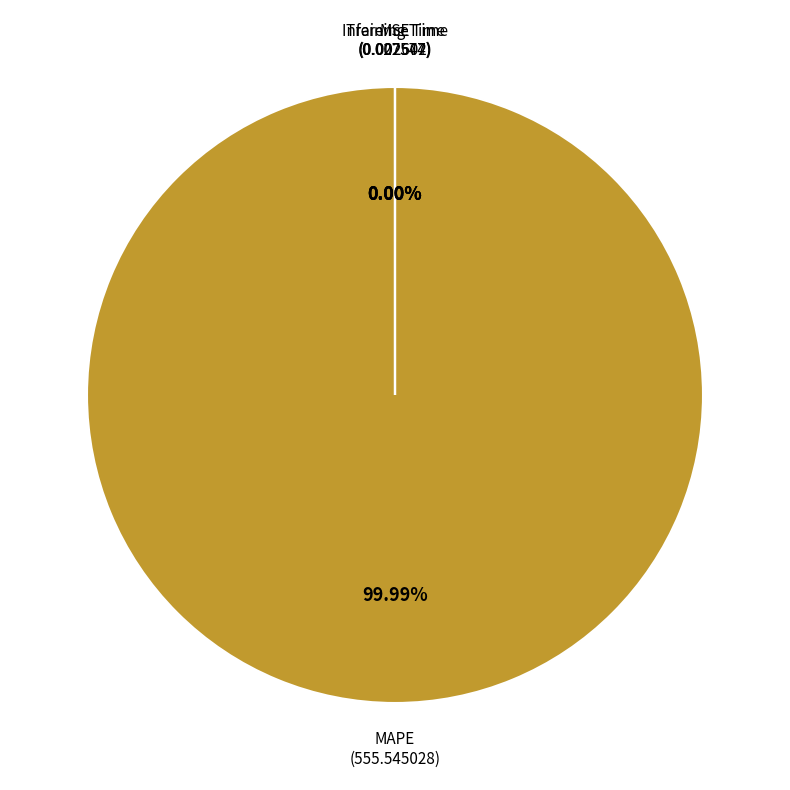

Count the number of slices in the pie.

4